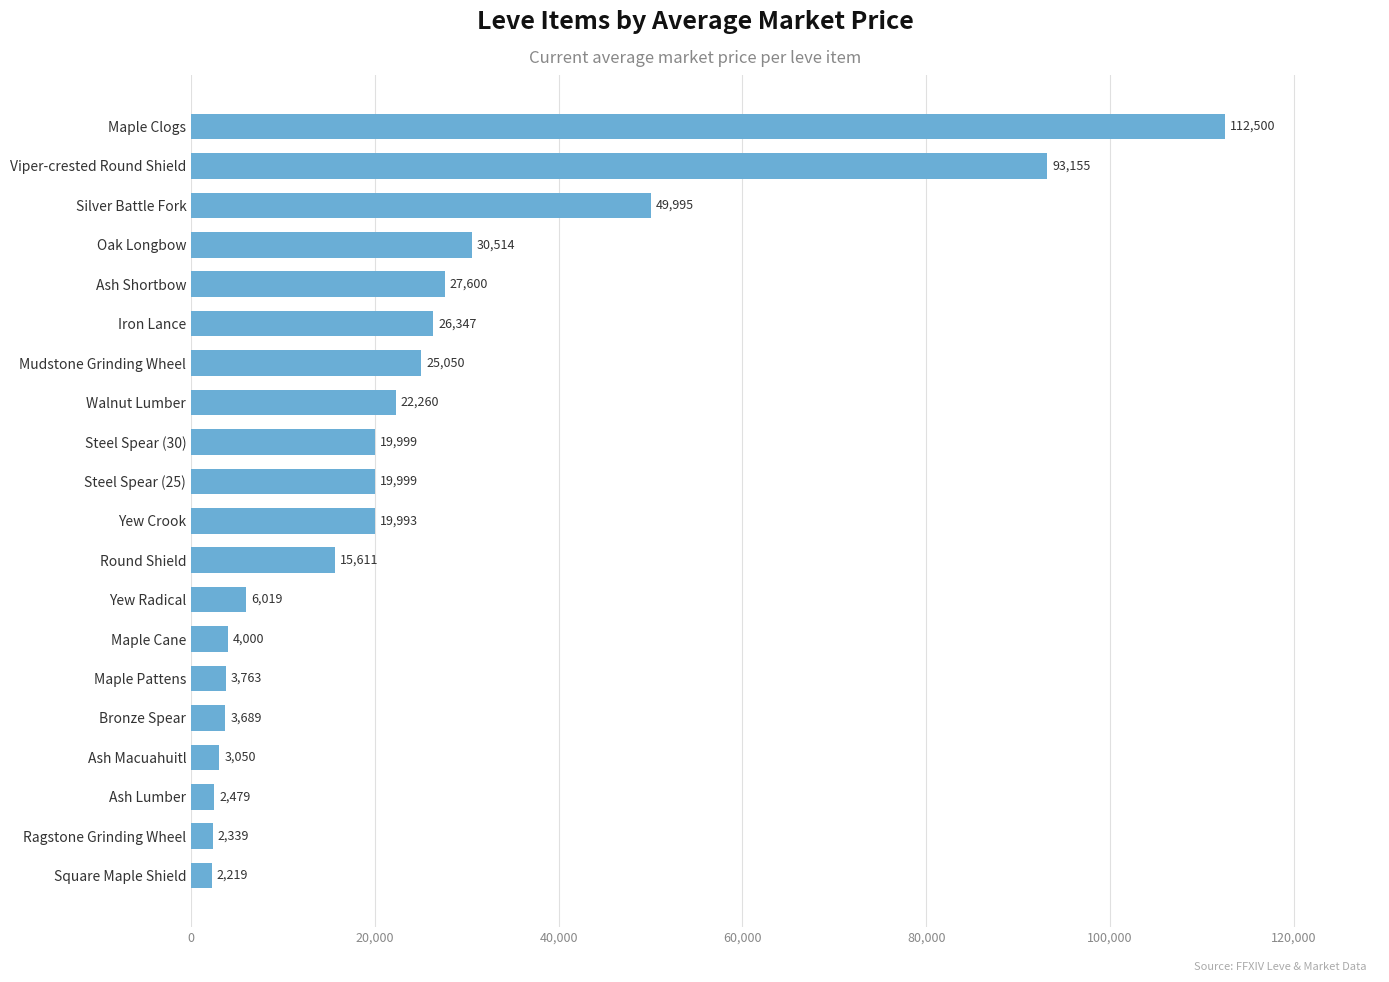

How many categories are shown in the chart?

20